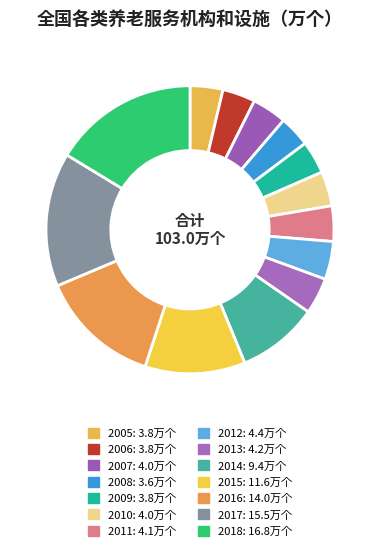

Does 2005 account for over 50% of the chart?

No